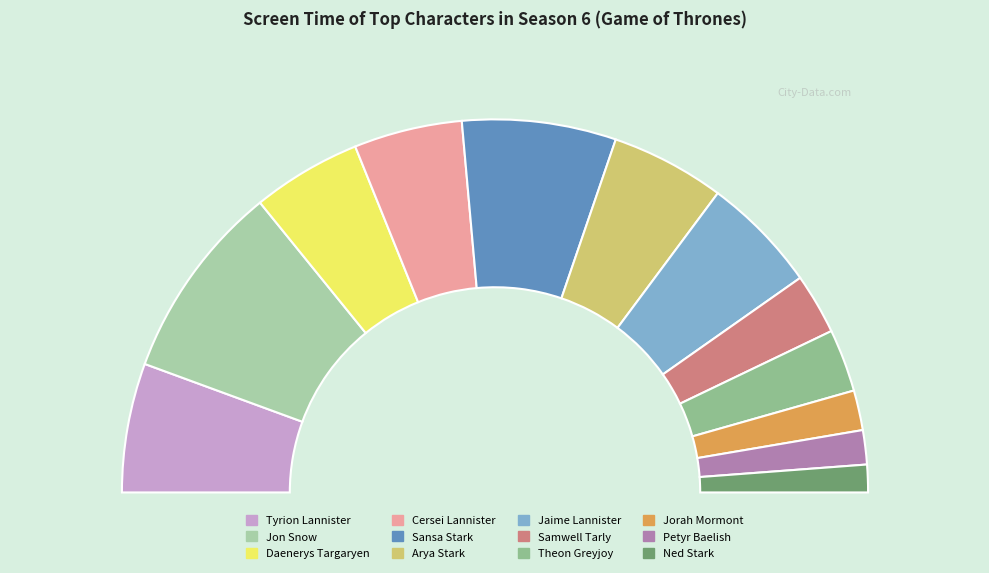

How many segments does this pie chart have?

12